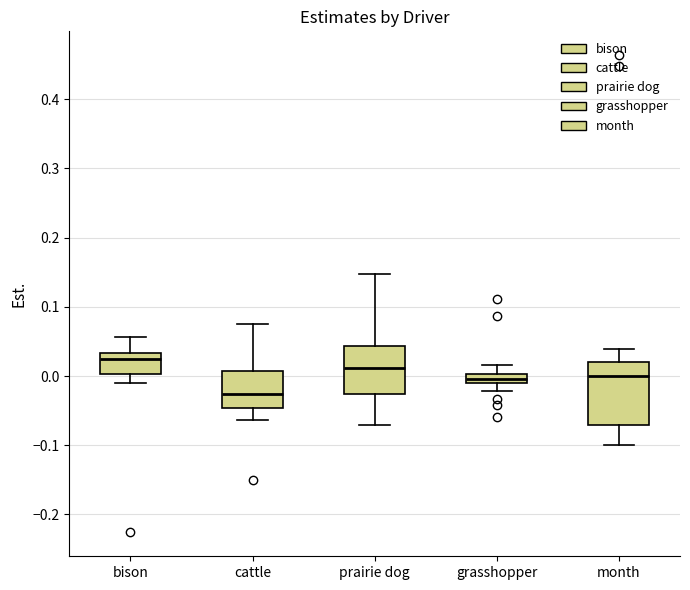

Where is the upper edge of the box for month on the y-axis? The values are not printed on the chart, so give them approximately, as read against the axis.

0.02